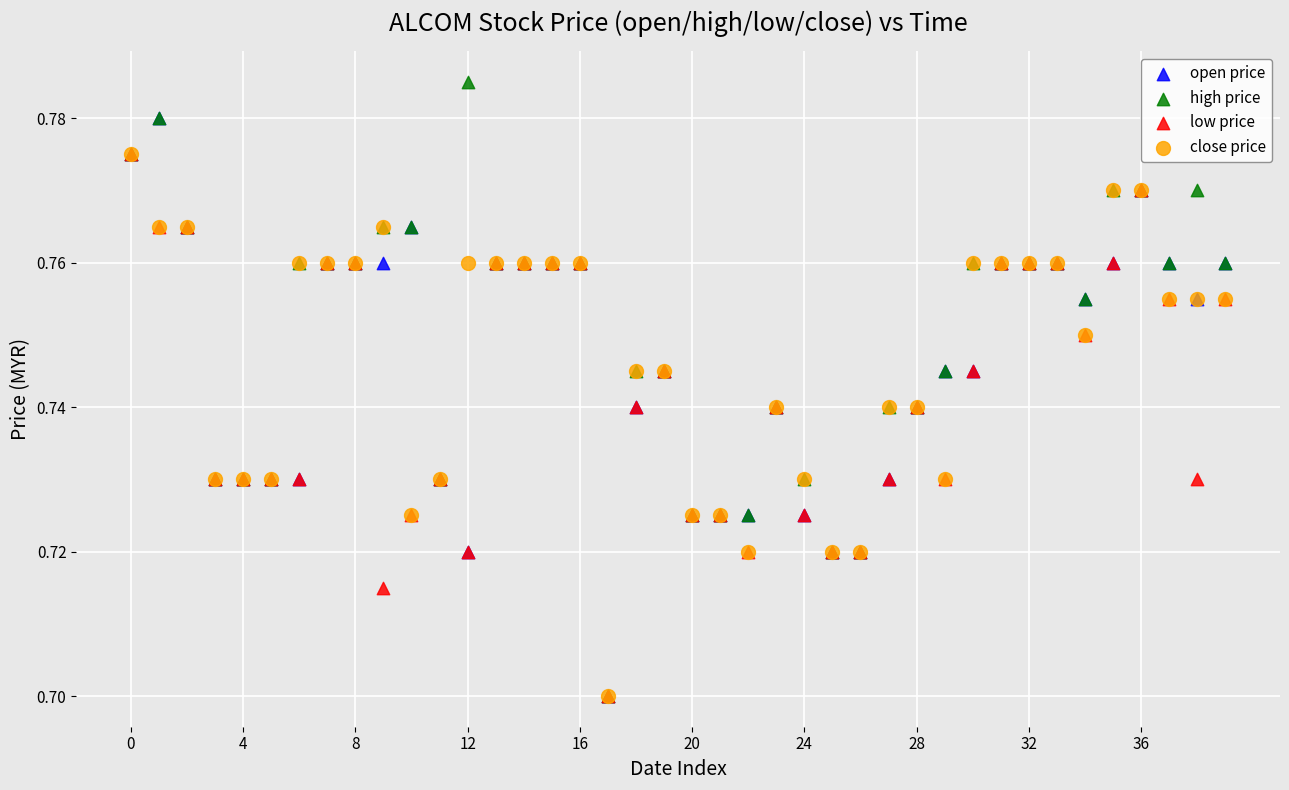

What are all the series names shown in the legend?

open price, high price, low price, close price